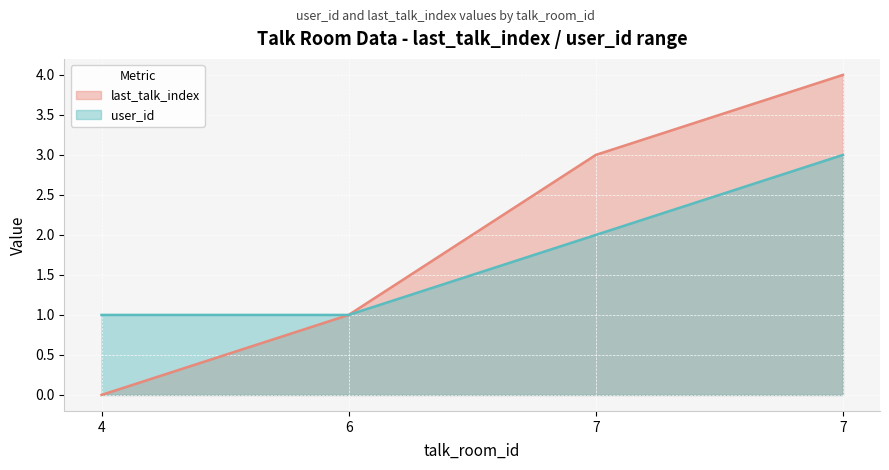

Is it true that user_id equals 3 at 7?

False